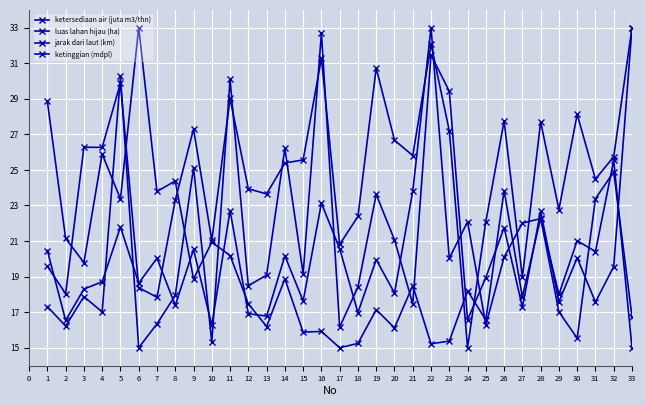

Where does the jarak dari laut (km) series first go above 25?

3